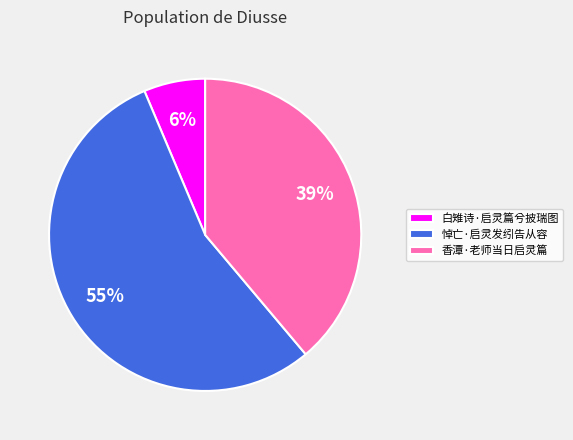

Is there any slice that represents more than half of the pie?

Yes